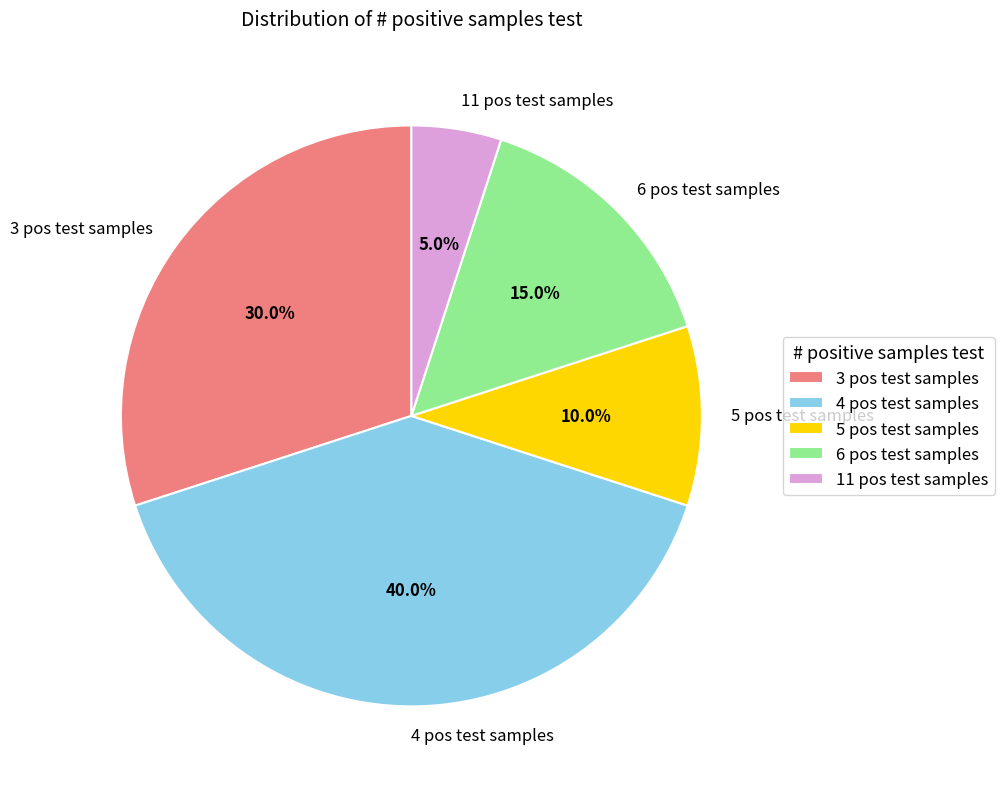

Does 6 pos test samples account for over 50% of the chart?

No